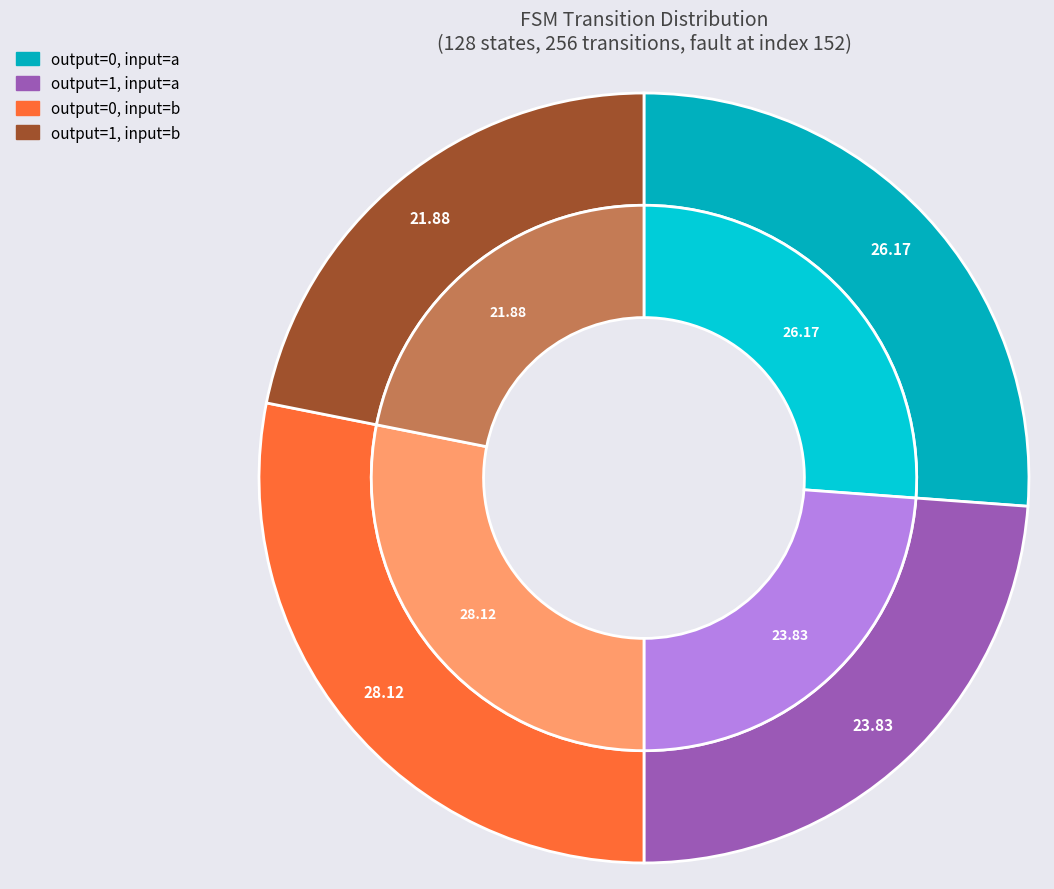

How much of the chart is everything except output_symbol=0, input=b?

71.9%